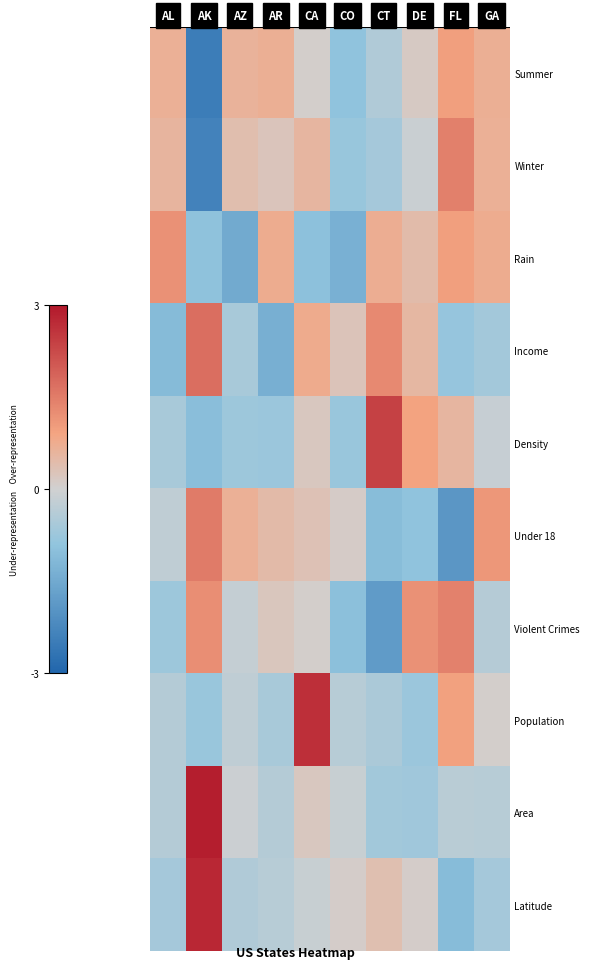

What is the smallest value displayed?

-2.5